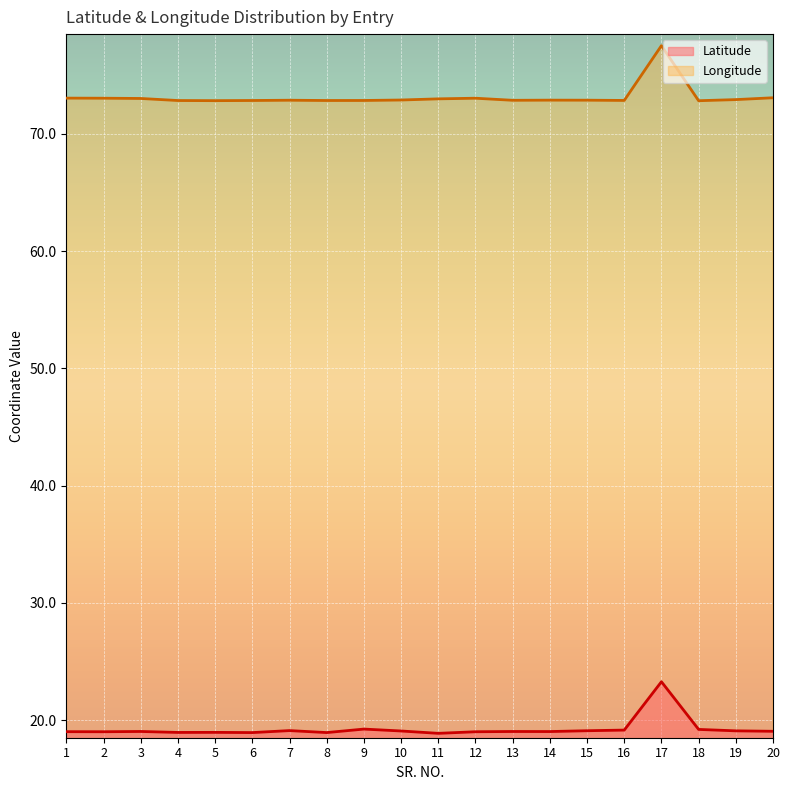

What is the sum of the Latitude values at 9 and 12?

38.2